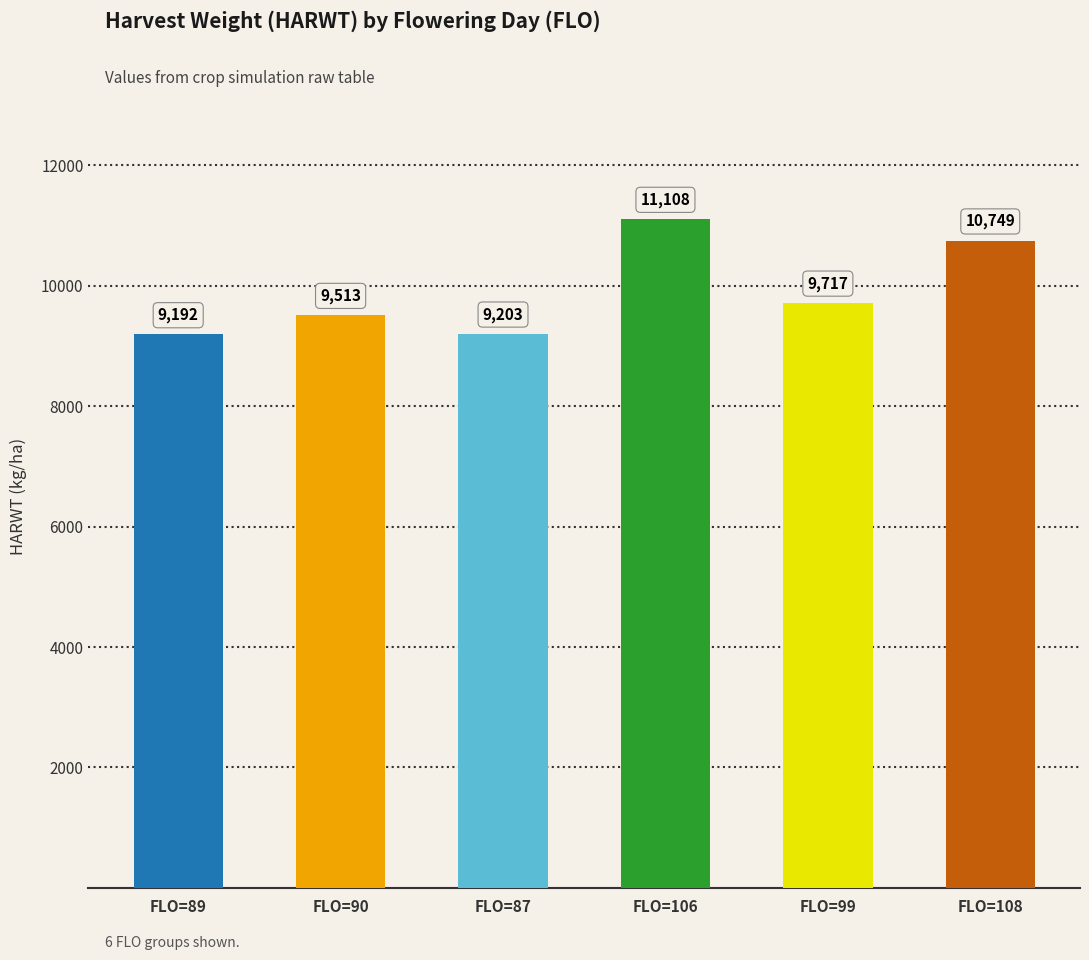

Are the bars grouped side by side (vs. stacked)?

No